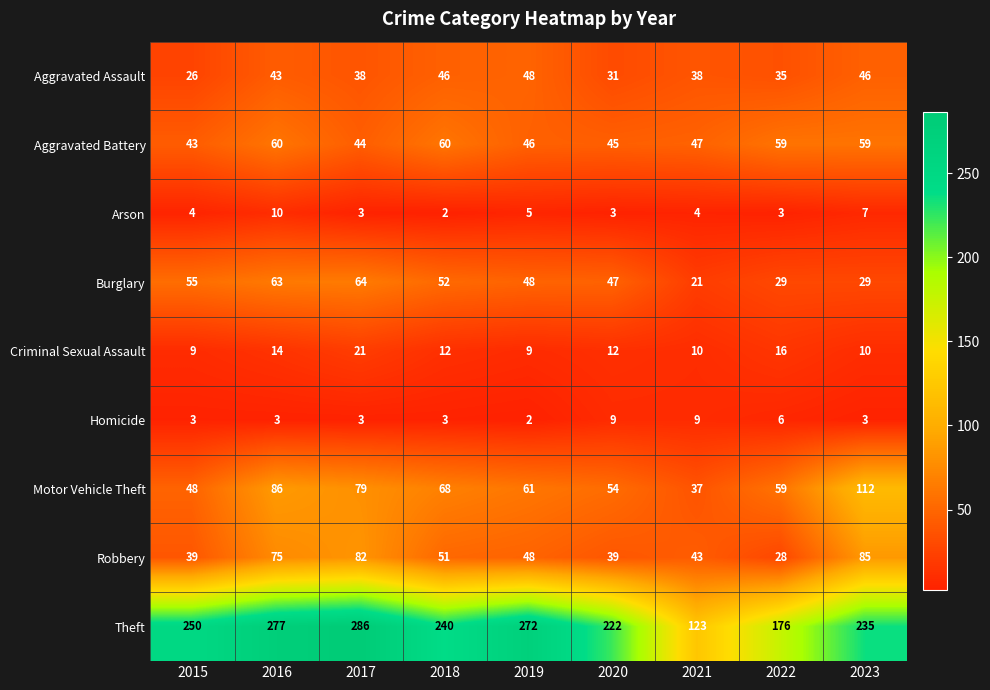

The Burglary series shows 48 at 2019. True or false?

True